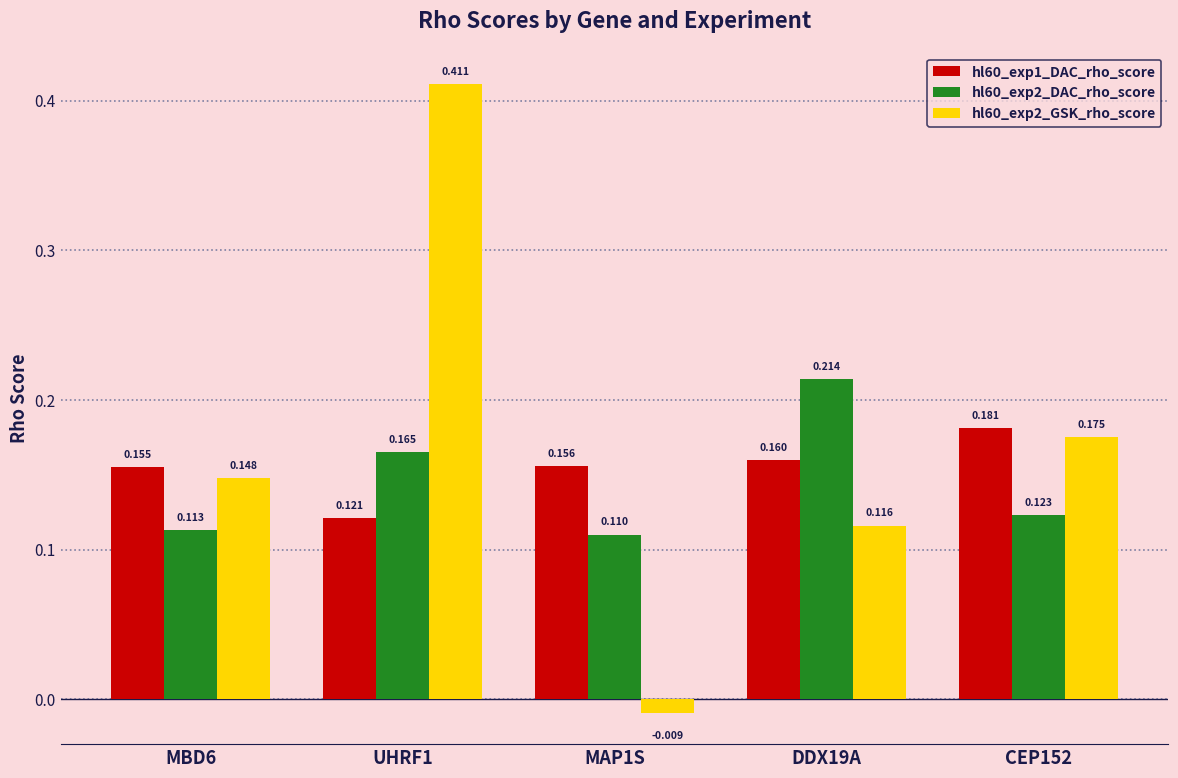

Is the value of hl60_exp2_DAC_rho_score at MAP1S greater than the value of hl60_exp2_GSK_rho_score at MAP1S?

Yes